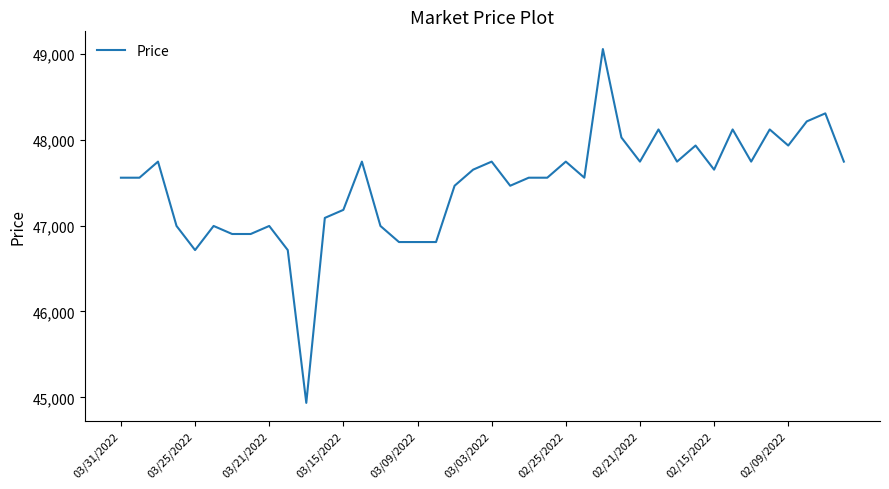

Does the chart have visible grid lines?

No